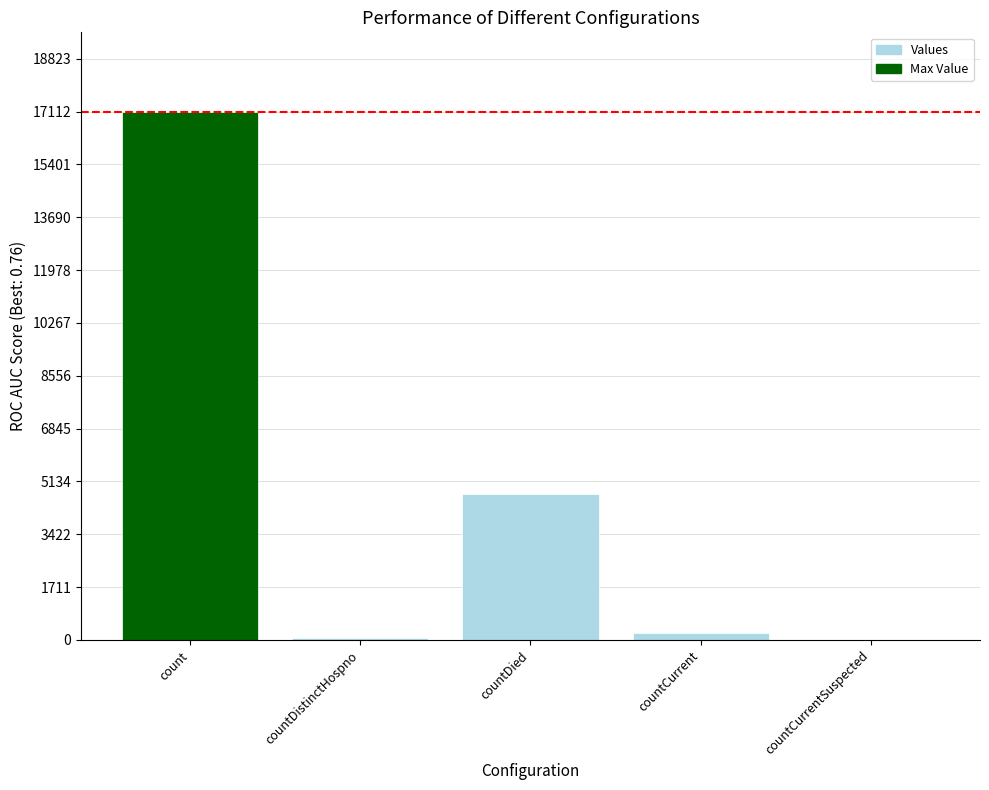

Does the chart contain stacked bars?

No